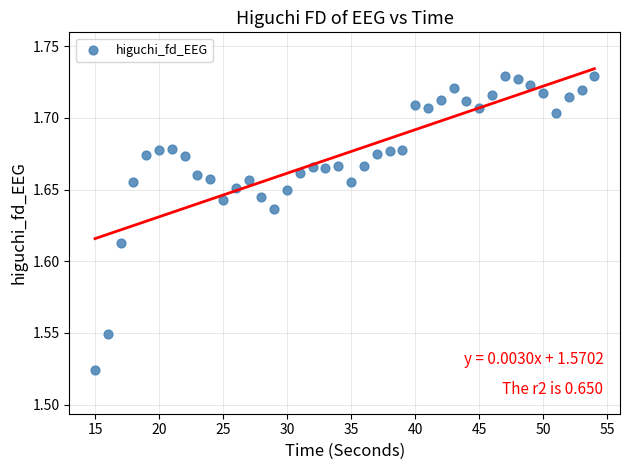

What is the range of X values (max minus min)?

39.0